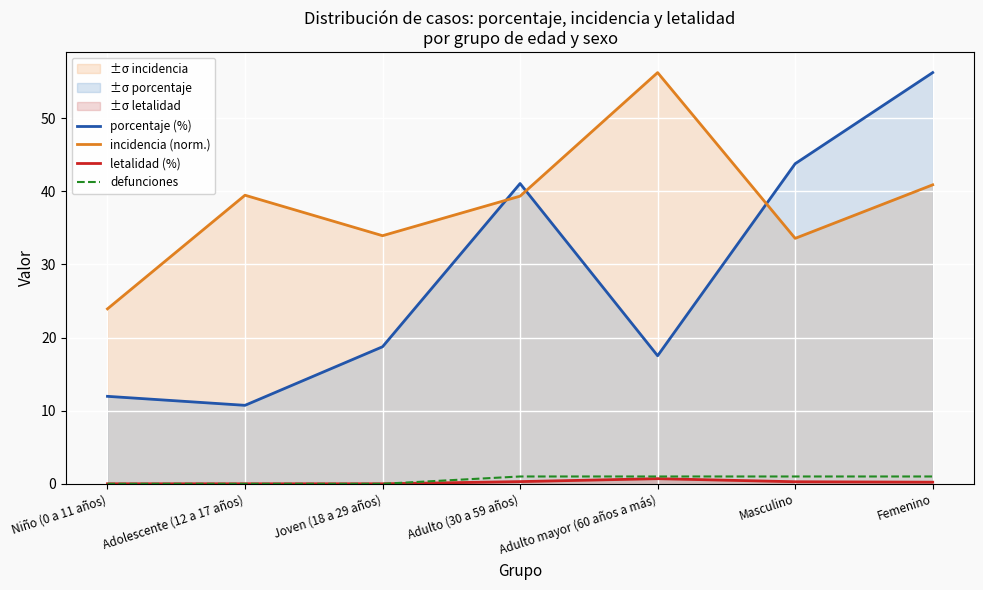

What is the total value across all series at Adulto (30 a 59 años)?

81.7